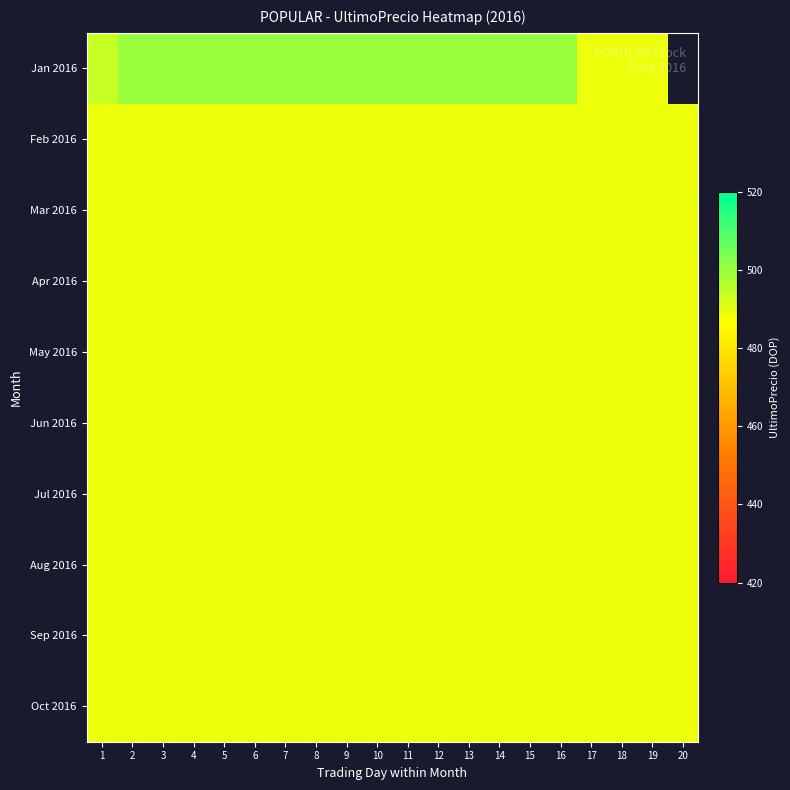

What is the smallest value displayed?

489.0